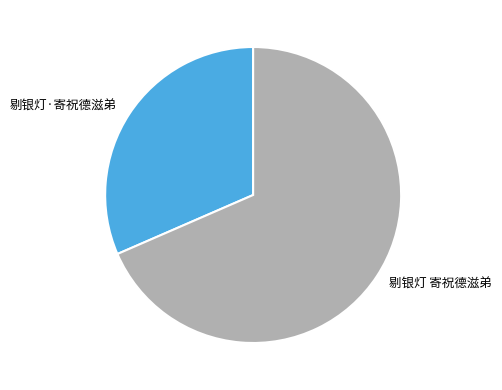

Is there a majority slice in this chart?

Yes